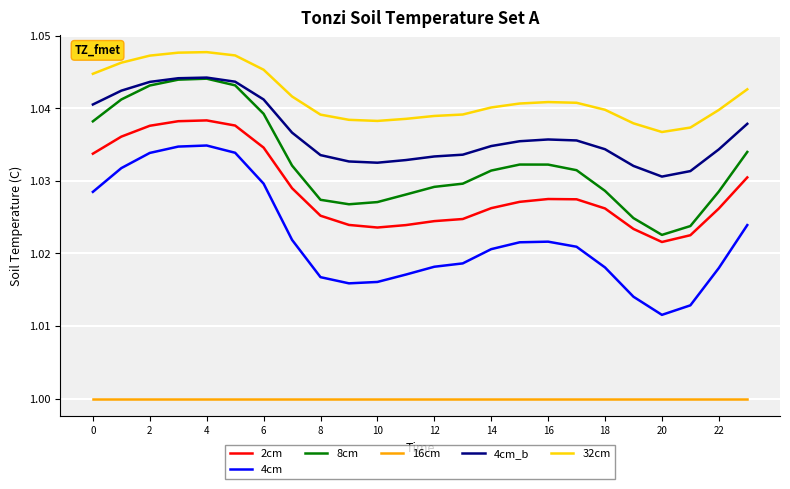

True or false: 32cm and 8cm intersect in this chart.

False